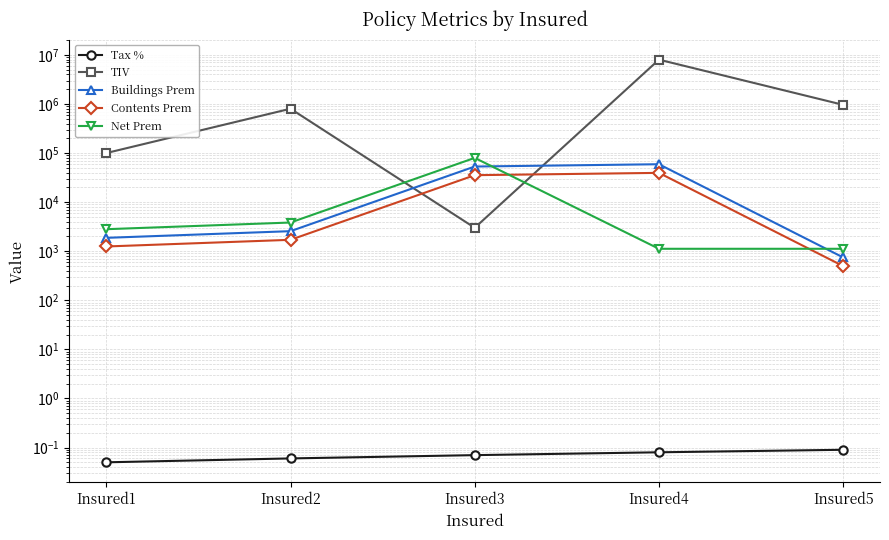

At which category does TIV reach its first local valley?

Insured3